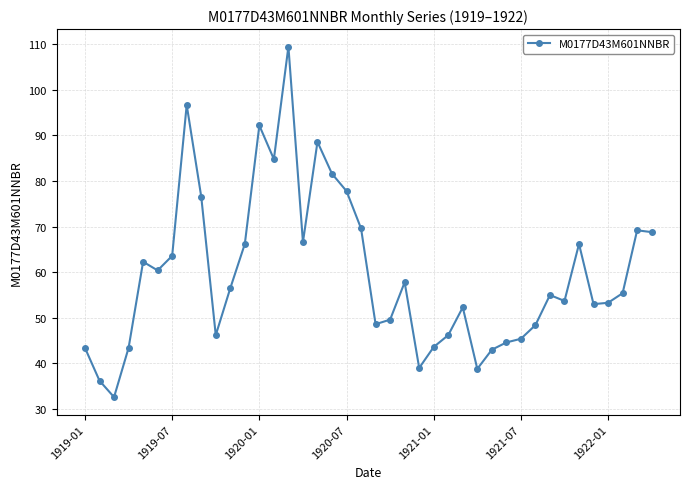

What is the average value?

59.7